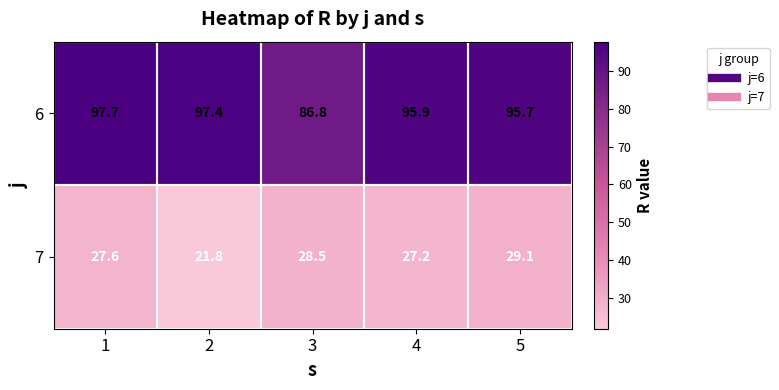

List the series in order of their peak value, highest first.

6, 7